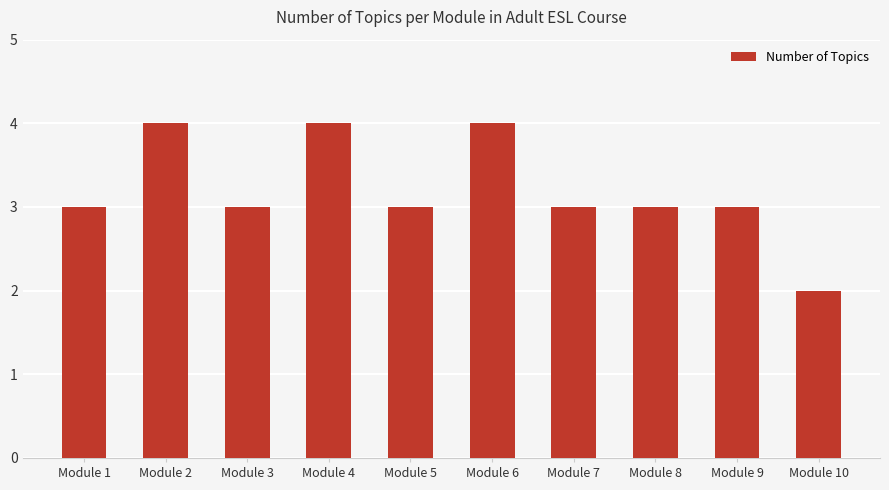

What is the value of the 9th bar from the left?

3